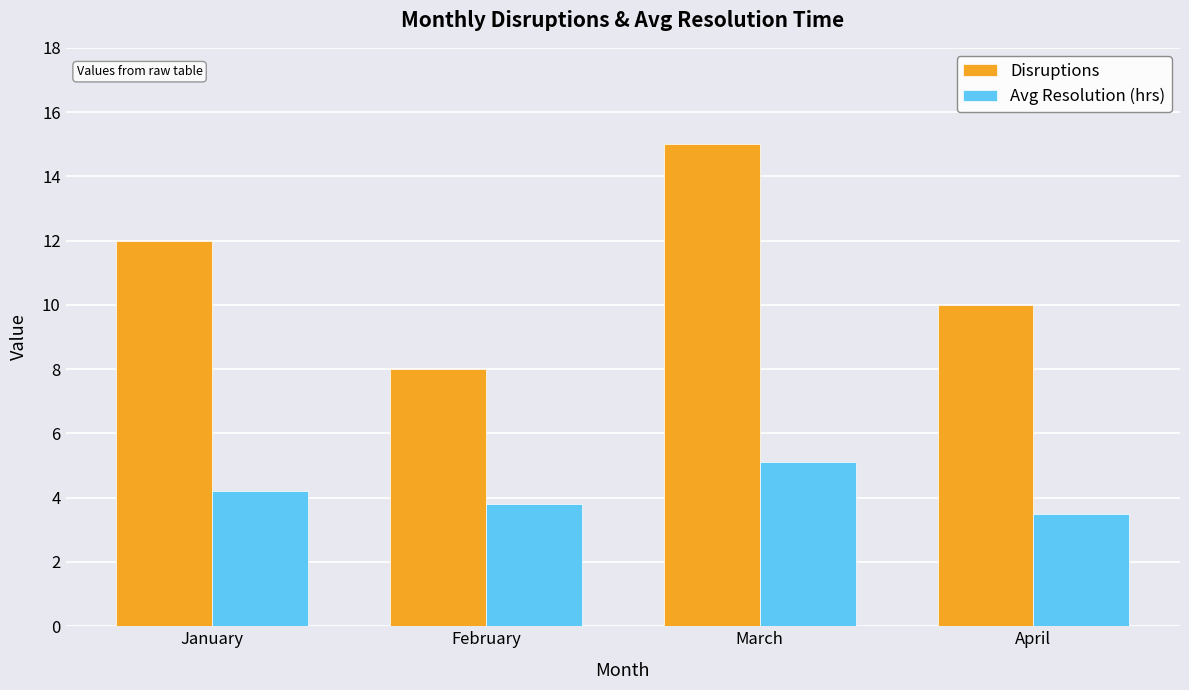

What is the average value of the Avg Resolution (hrs) series?

4.2